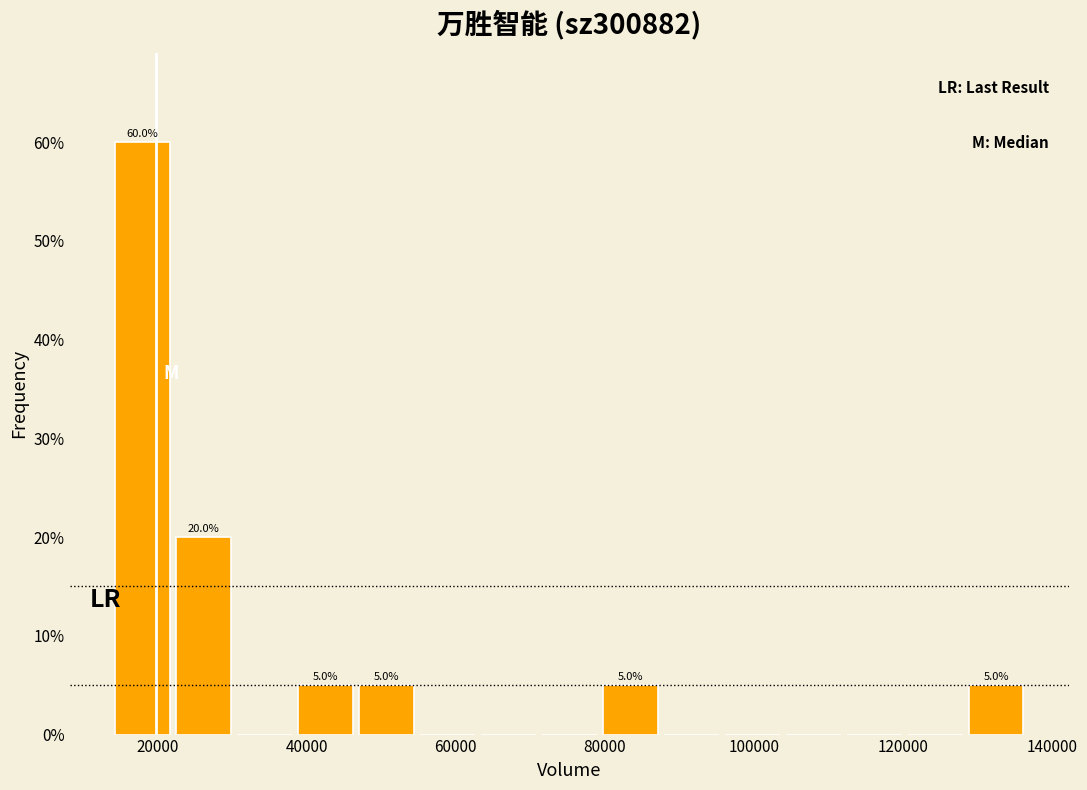

Which range on the x-axis has the tallest bar?

14000 to 22000